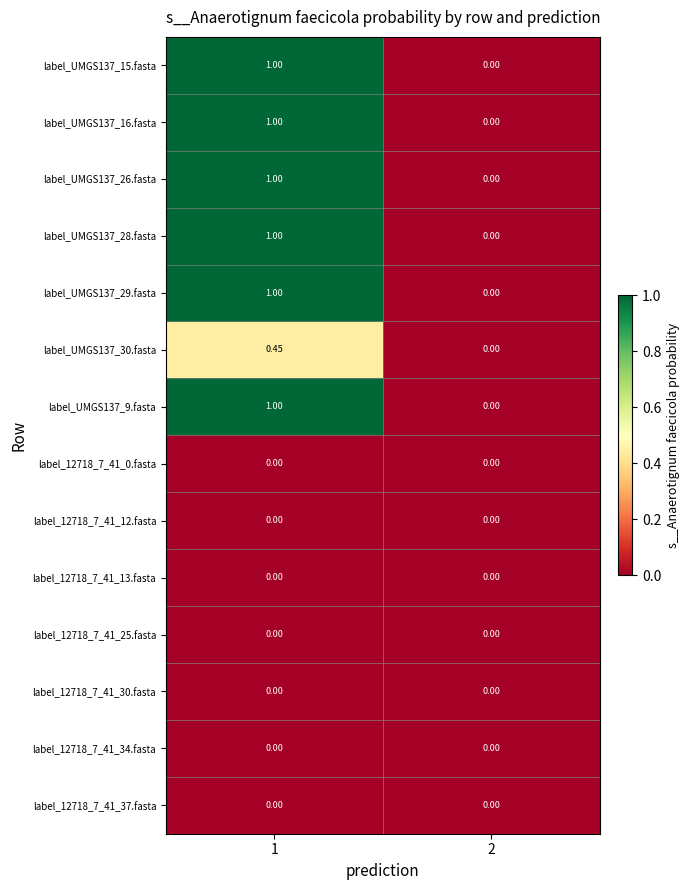

Which has a higher value, 2 or 1?

1